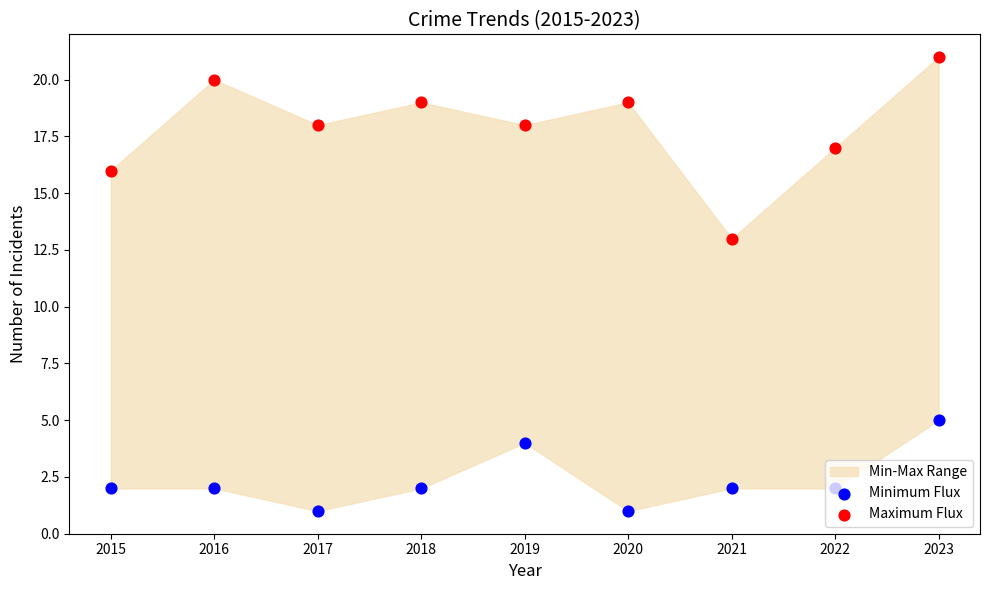

Which series reaches the maximum Y coordinate?

Maximum Flux